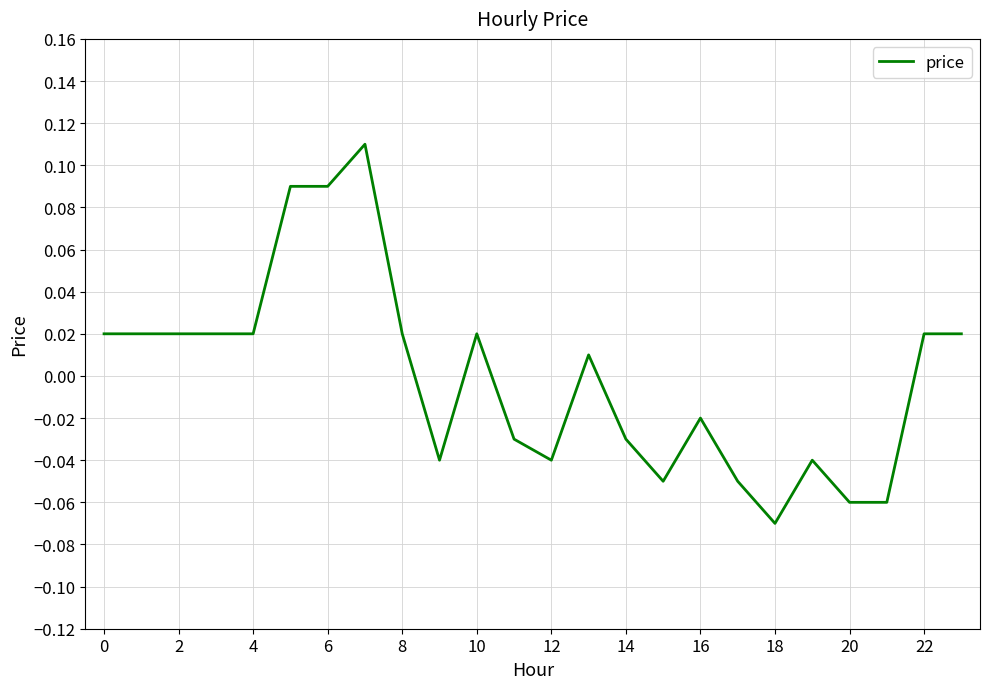

Is this an area chart (filled region under the line)?

No